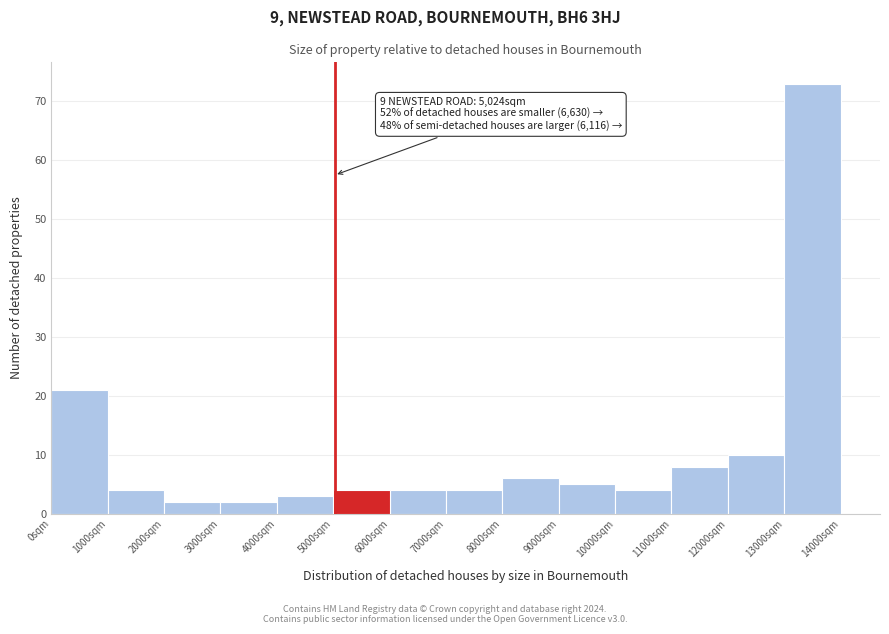

Which range on the x-axis has the tallest bar?

13000 to 14000